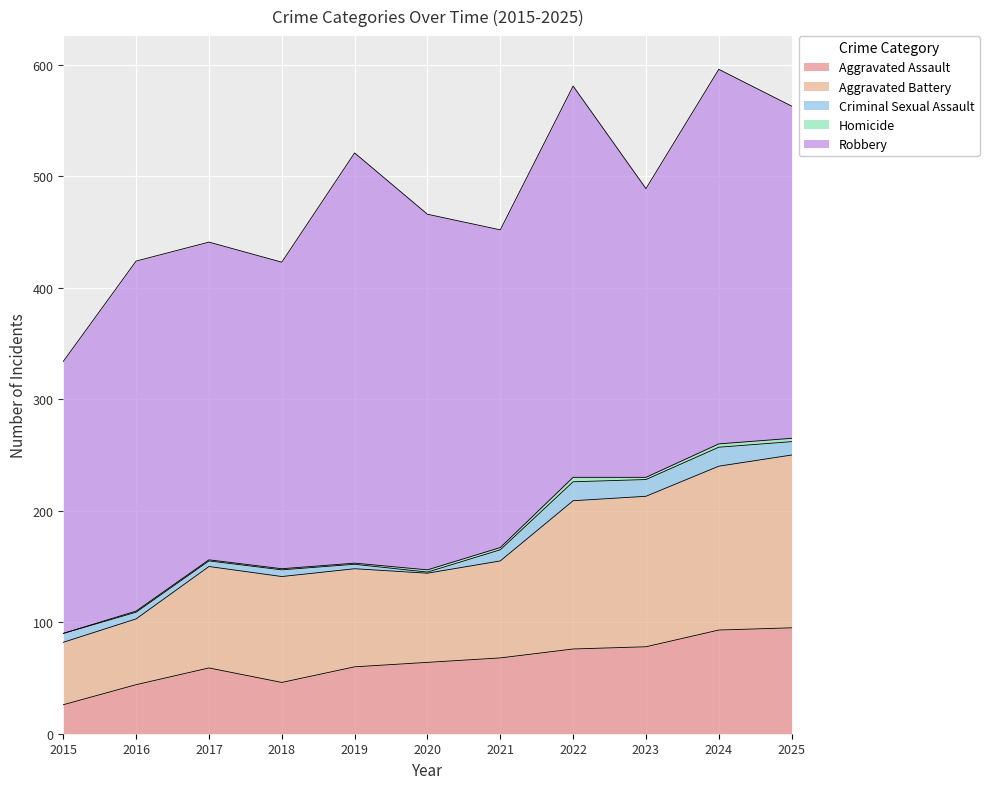

Rank the categories by Criminal Sexual Assault value from lowest to highest.

2020, 2019, 2017, 2016, 2018, 2015, 2021, 2025, 2023, 2022, 2024